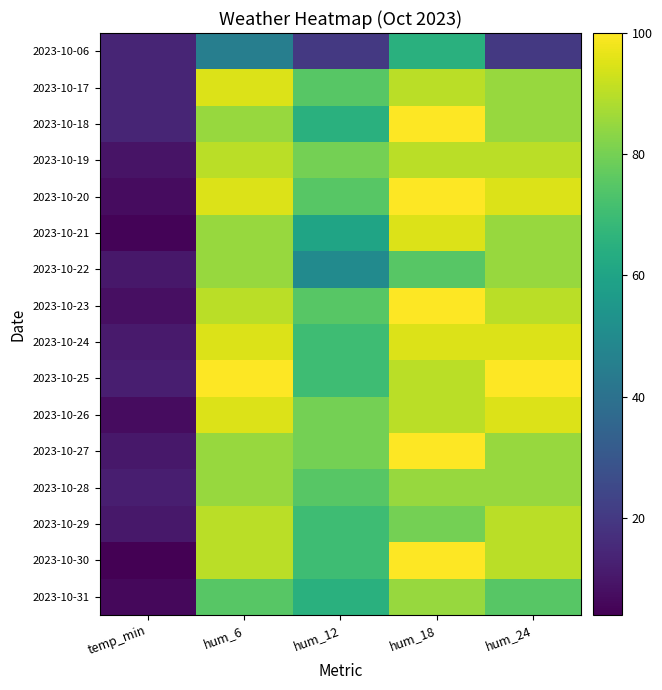

At which category is the sum across all series the highest?

hum_18